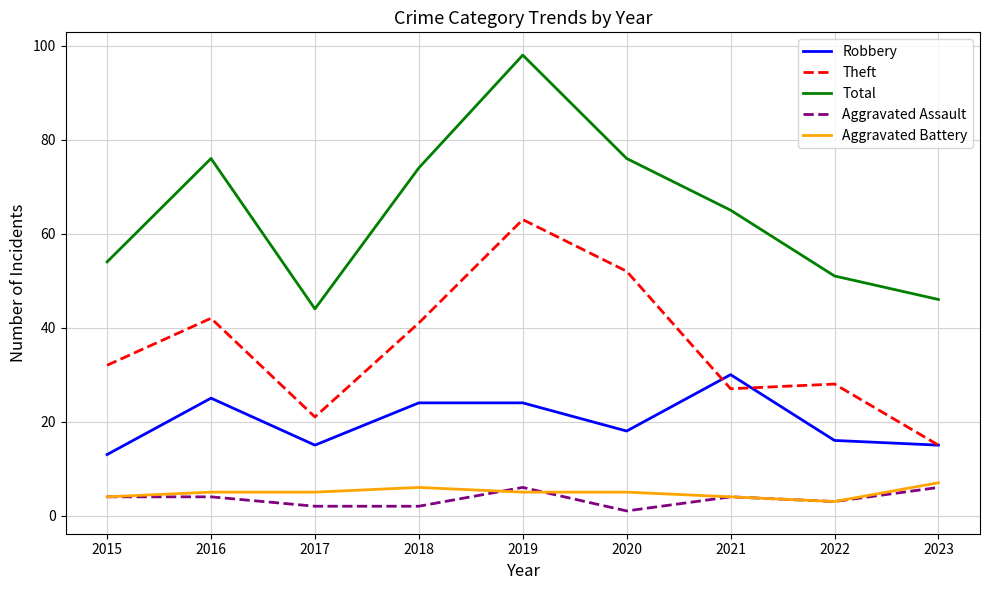

True or false: Theft and Total cross at least once.

False